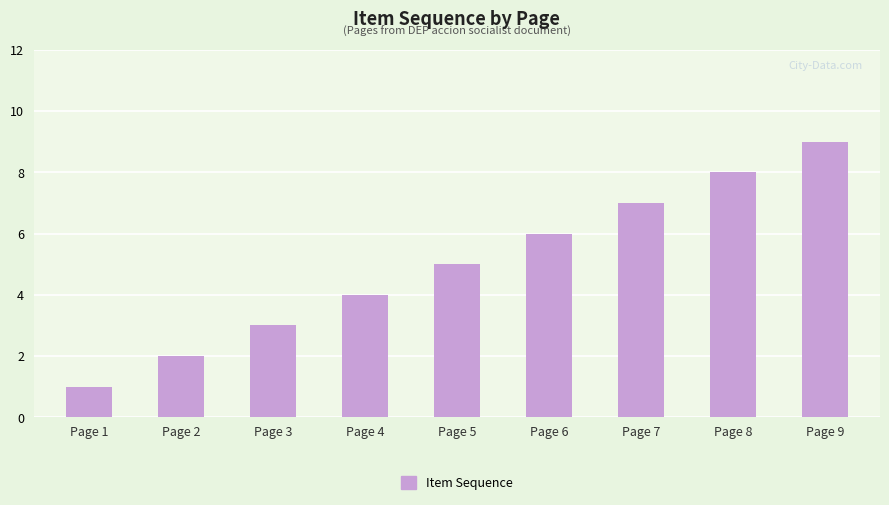

Reading left to right, what are all the values shown in this chart?

1	2	3	4	5	6	7	8	9